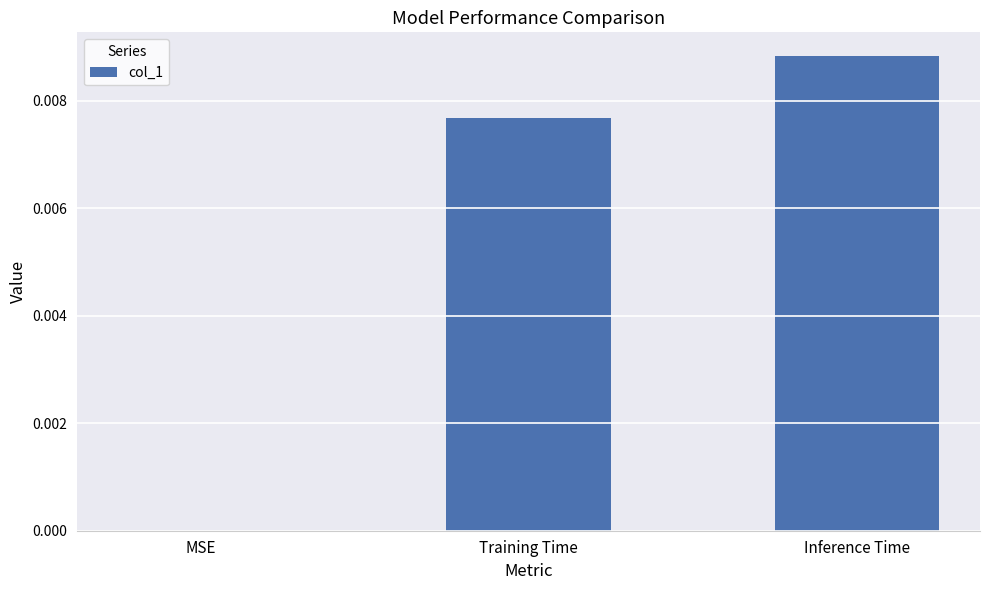

Where is the data nearest to the value 0?

MSE